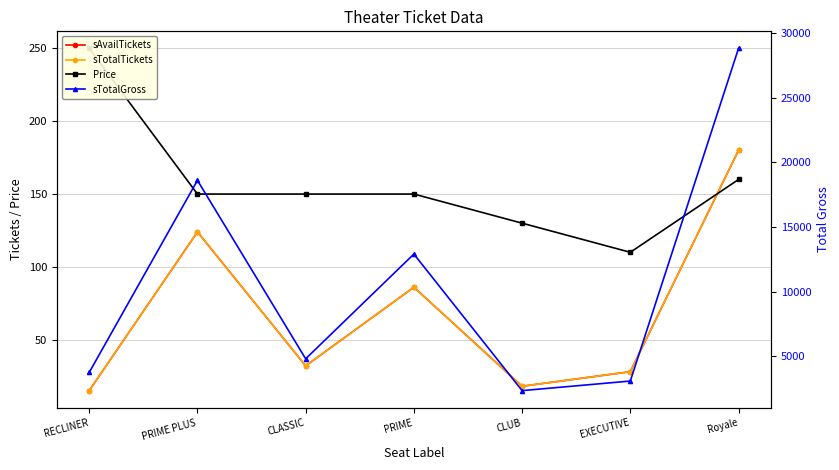

How many series are shown in this chart?

4